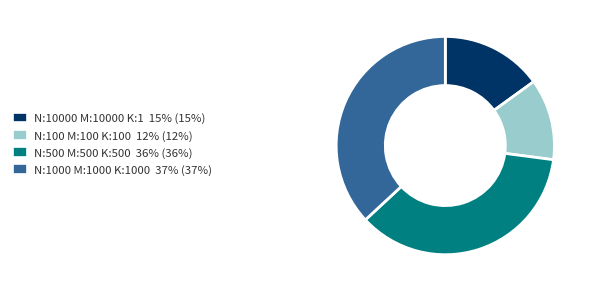

Which category has the smallest portion of the pie?

N:100 M:100 K:100 12% (12%)